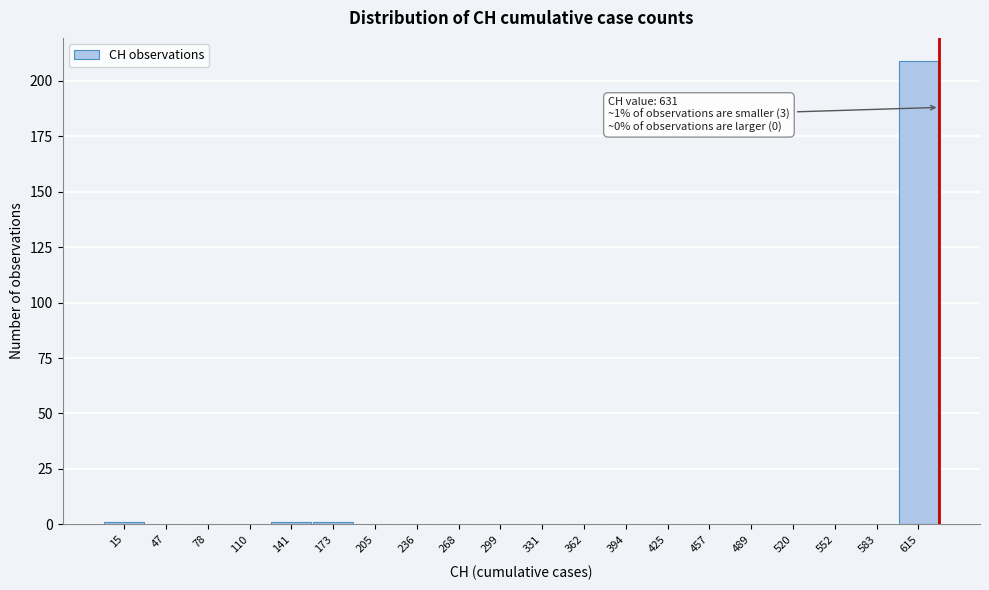

Over which range of the x-axis is the bar tallest?

600 to 630